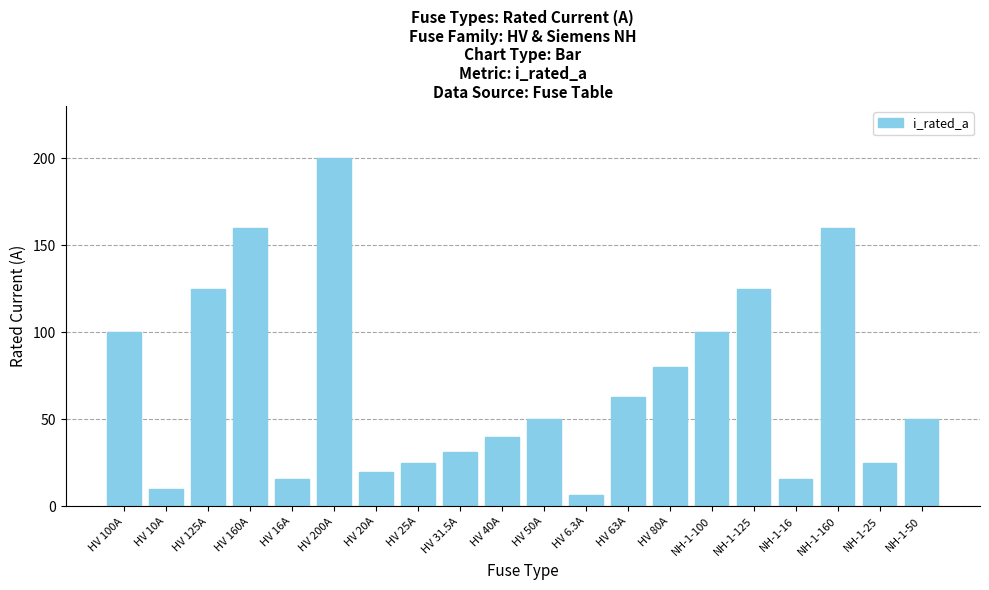

How many data points does each series have?

20